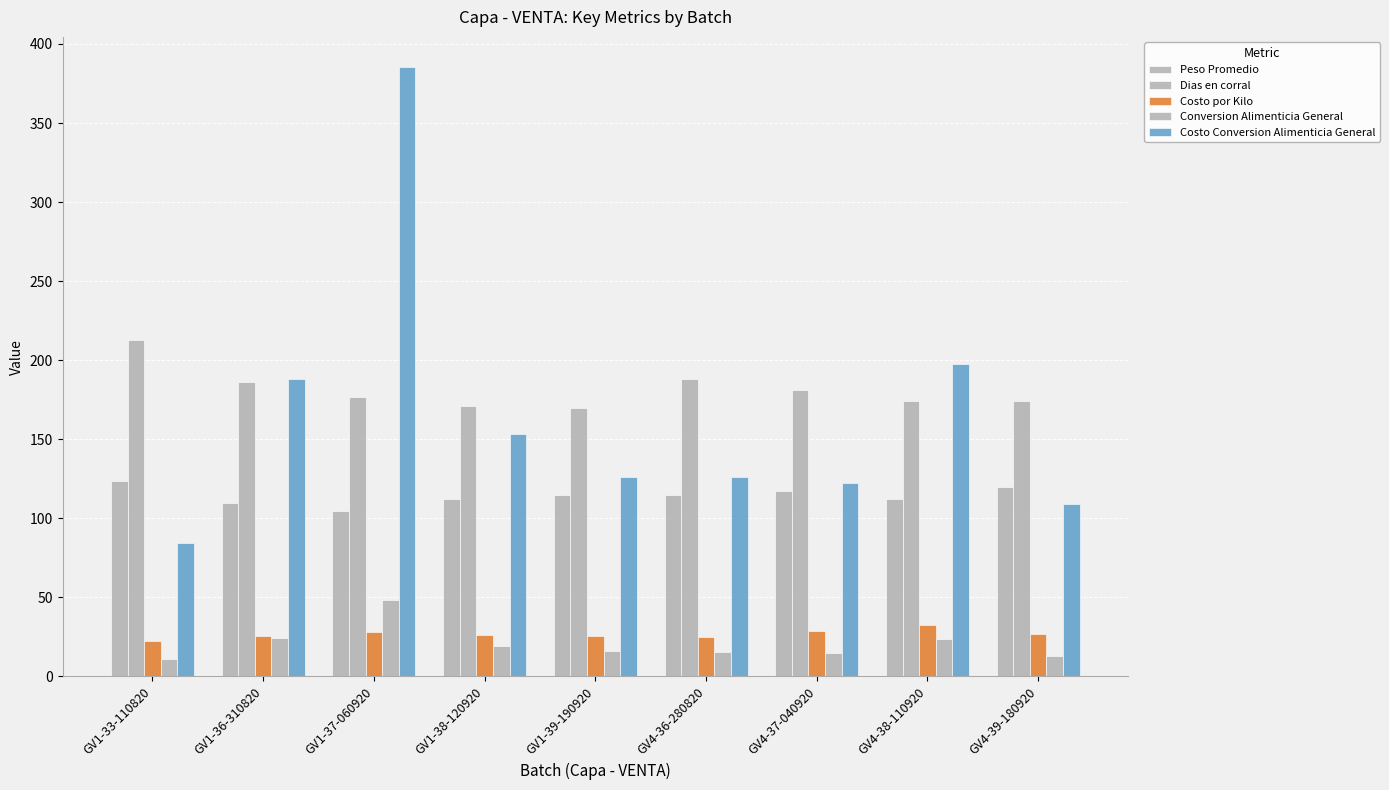

Is it true that Dias en corral equals 108.5 at GV4-36-280820?

False